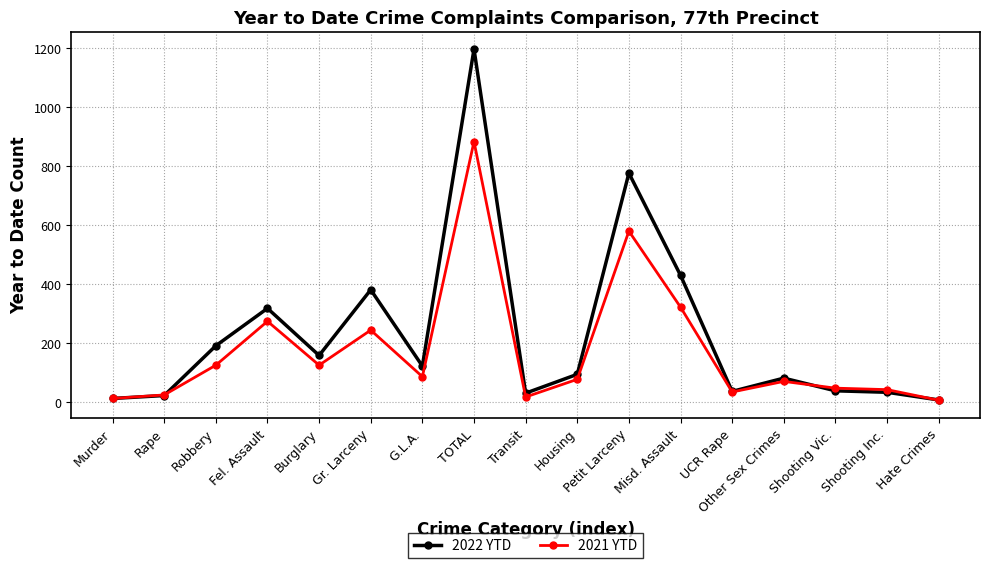

Rank the series by their maximum value, from lowest to highest.

2021 YTD, 2022 YTD